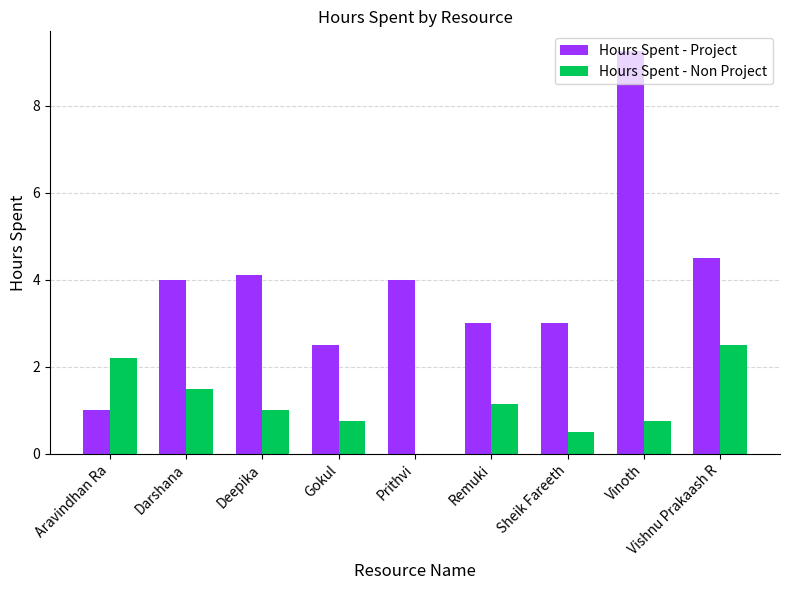

At which category is the sum across all series the highest?

Vinoth